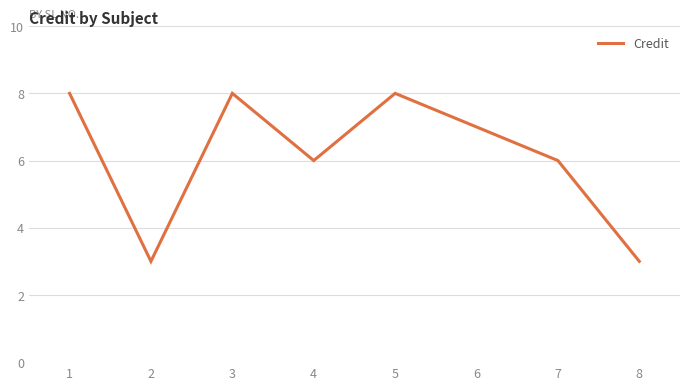

What is the greatest value displayed?

8